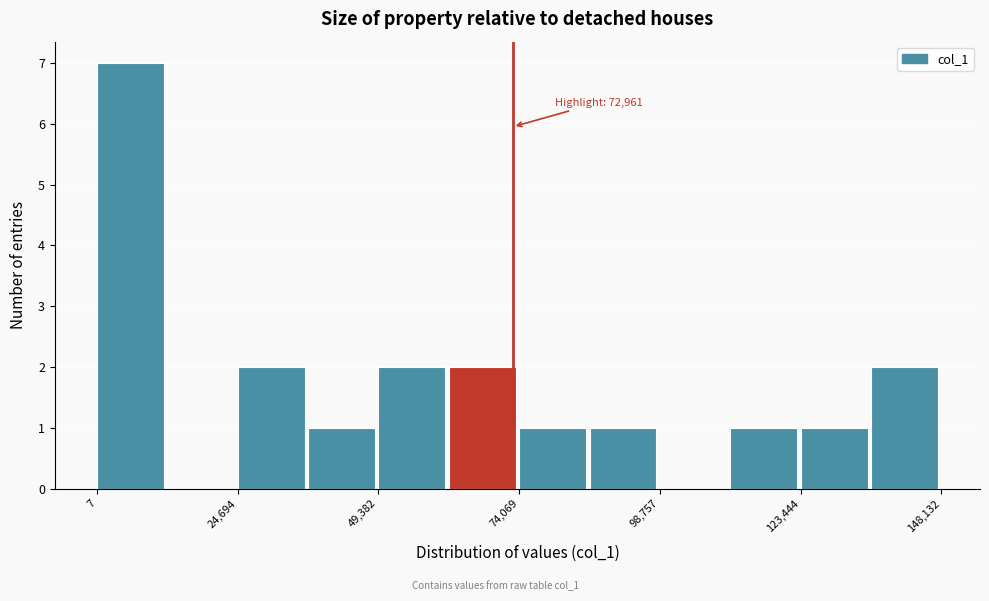

Around what value on the x-axis is the tallest bar? Give the approximate position of its centre, as read against the axis.

5000